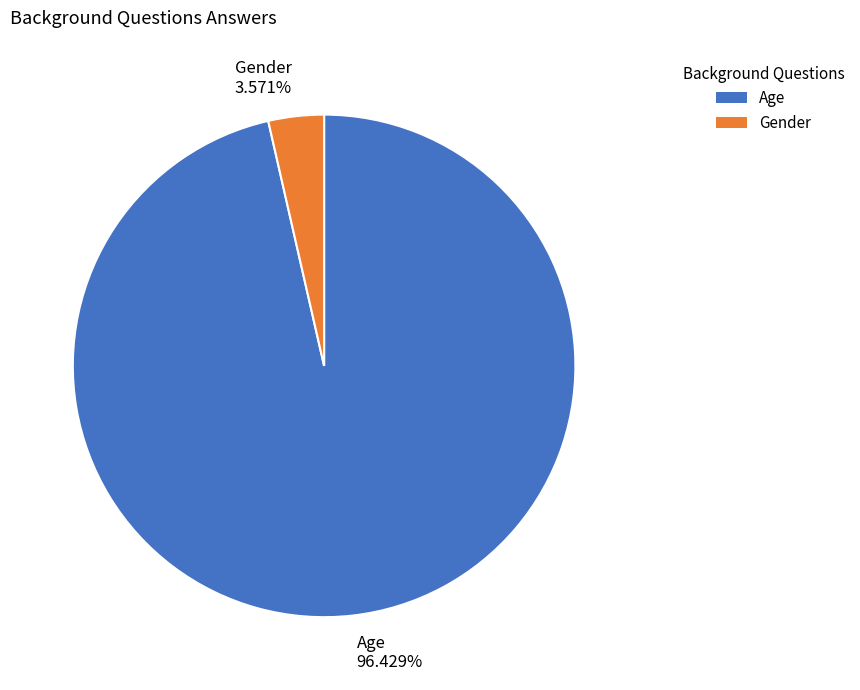

To the nearest percent, what percentage of the pie is Gender?

4%